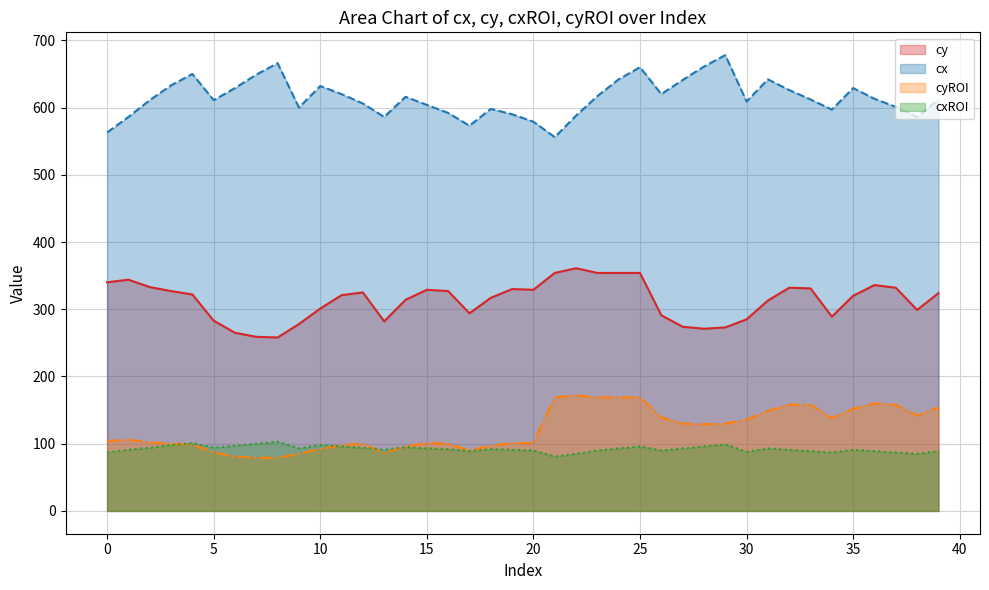

At which category does cyROI reach its first local valley?

13